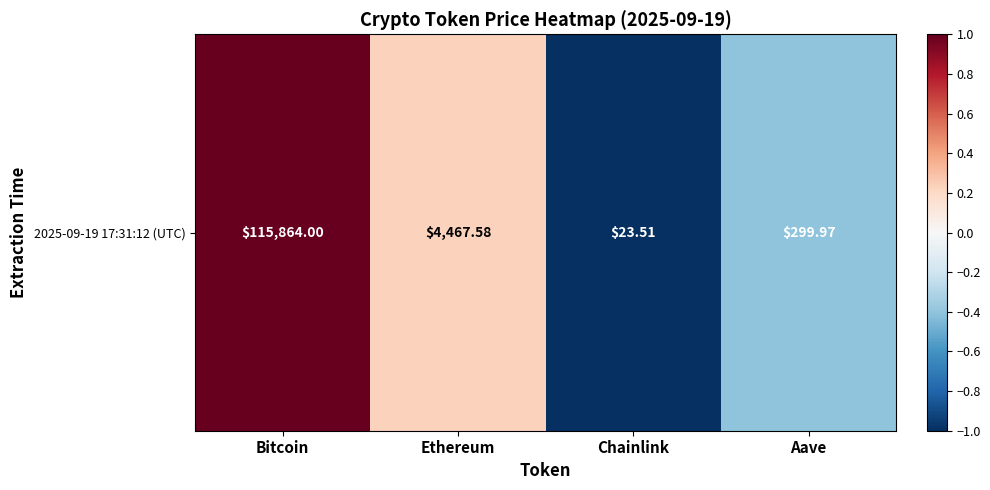

The chart shows a value of -0.6 at Aave. True or false?

False